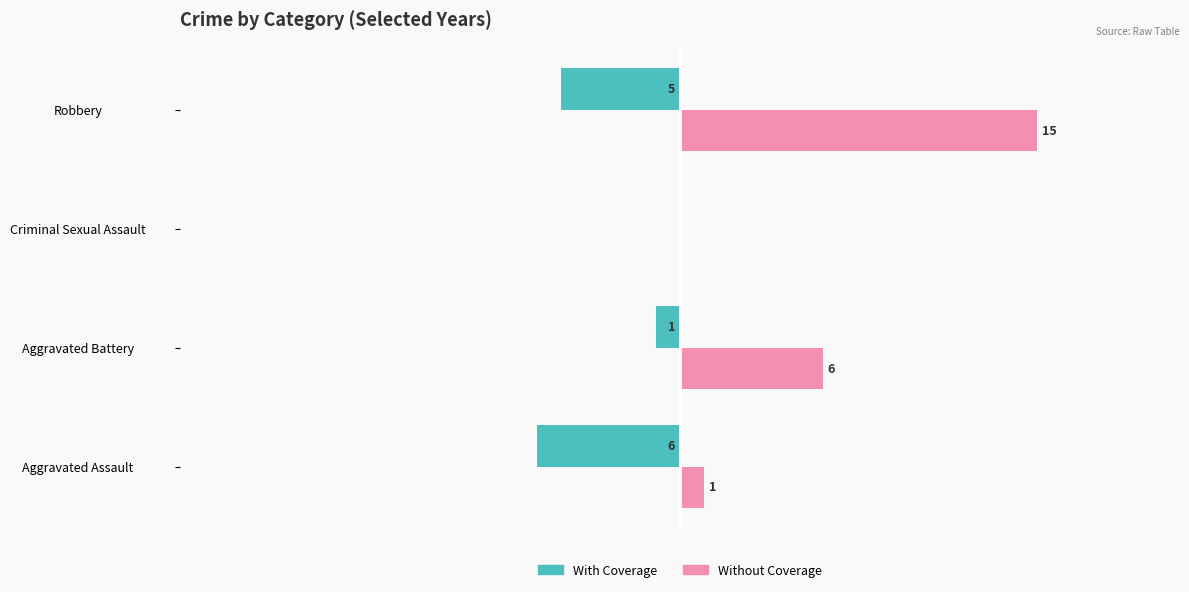

Which label corresponds to the largest value in the chart?

Robbery